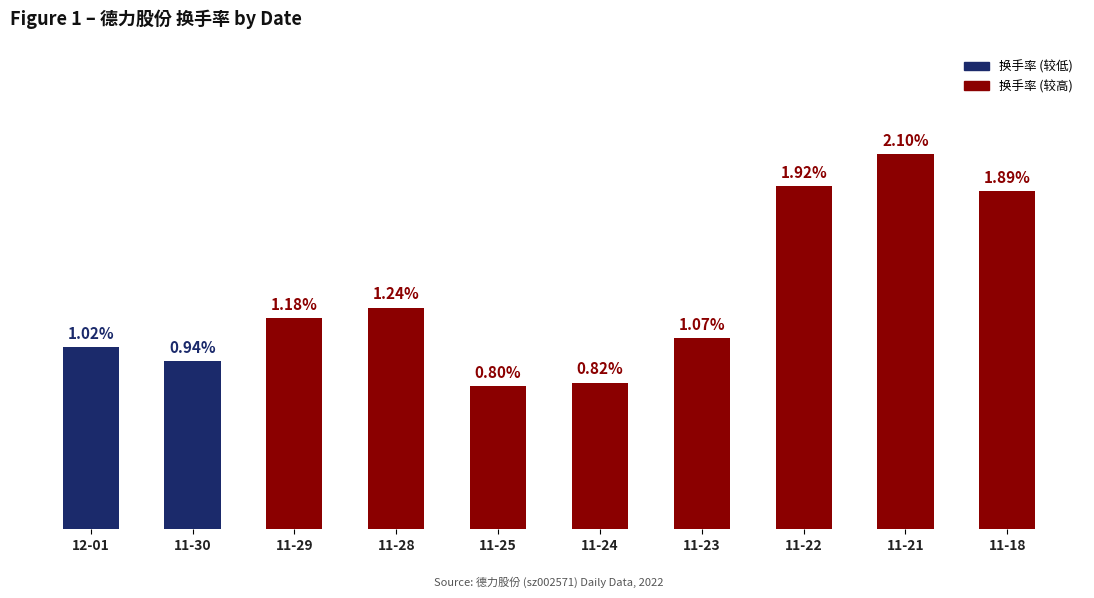

List the labels in order of value, smallest first.

11-25, 11-24, 11-30, 12-01, 11-23, 11-29, 11-28, 11-18, 11-22, 11-21